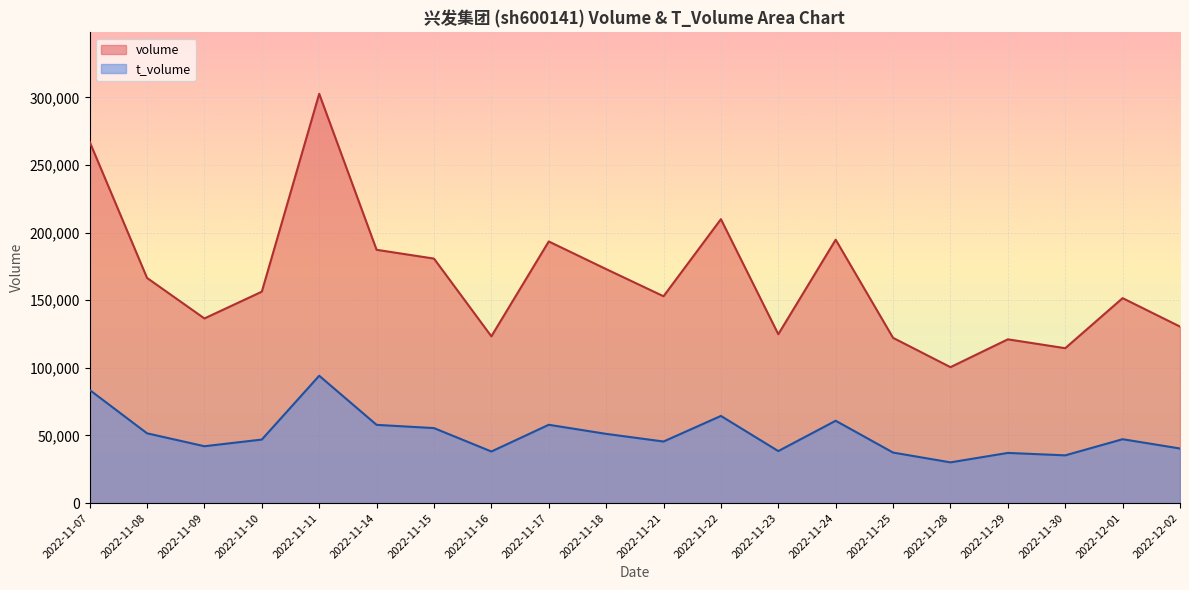

Does the chart display data point markers on the line(s)?

No